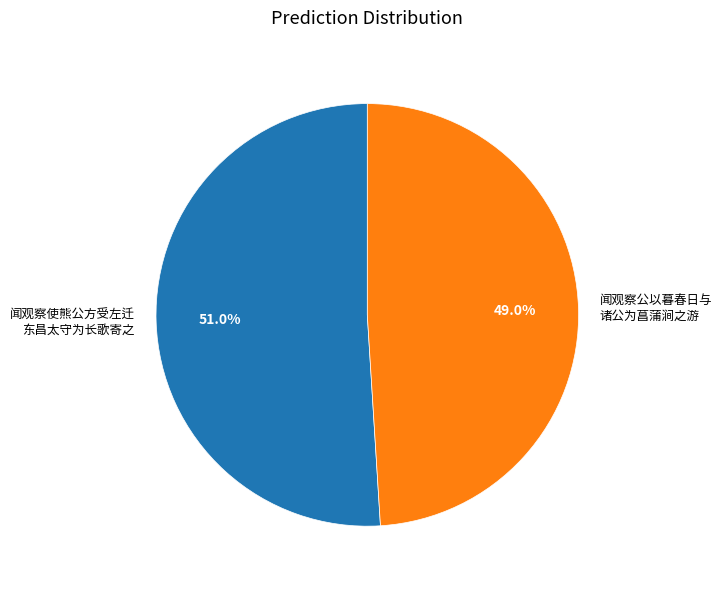

Is there any slice that represents more than half of the pie?

Yes